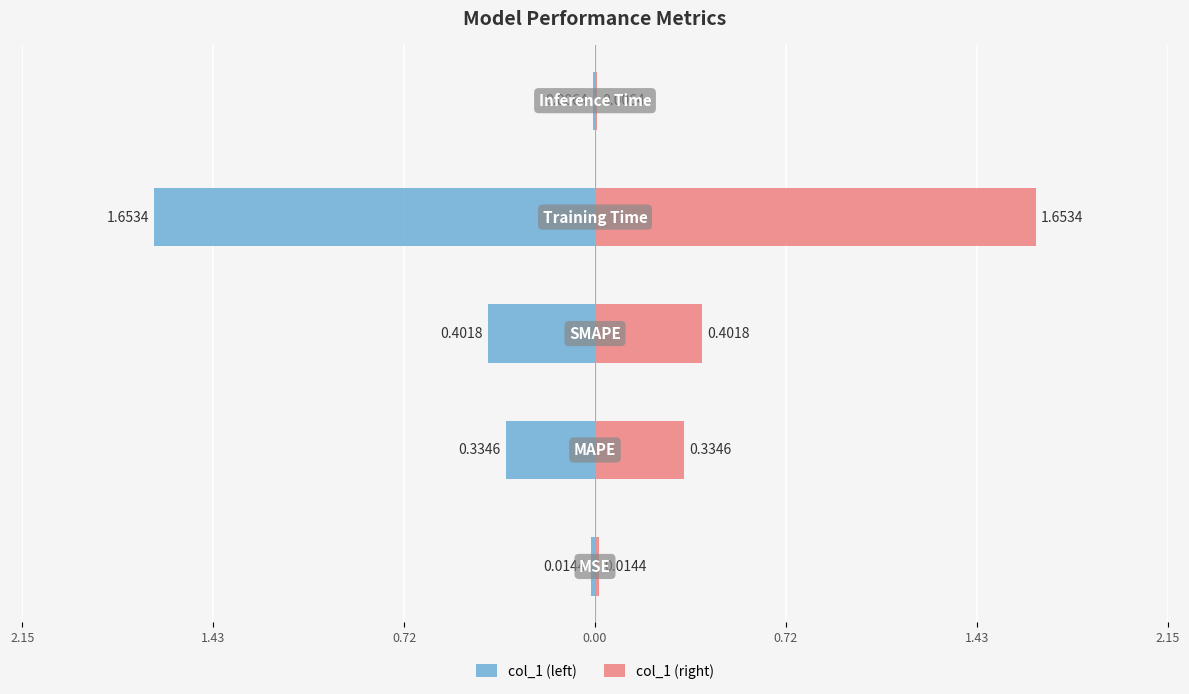

What is the sum of all col_1 (left) values?

-2.4